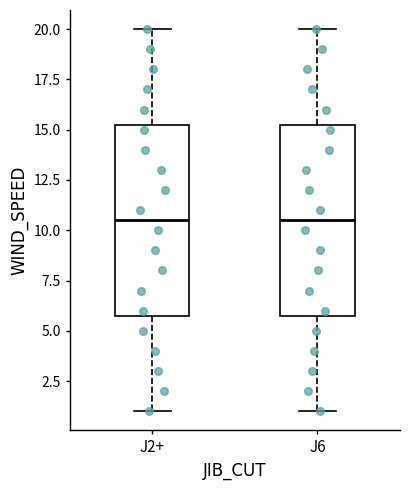

Where is the upper edge of the box for J2+ on the y-axis? The values are not printed on the chart, so give them approximately, as read against the axis.

15.5